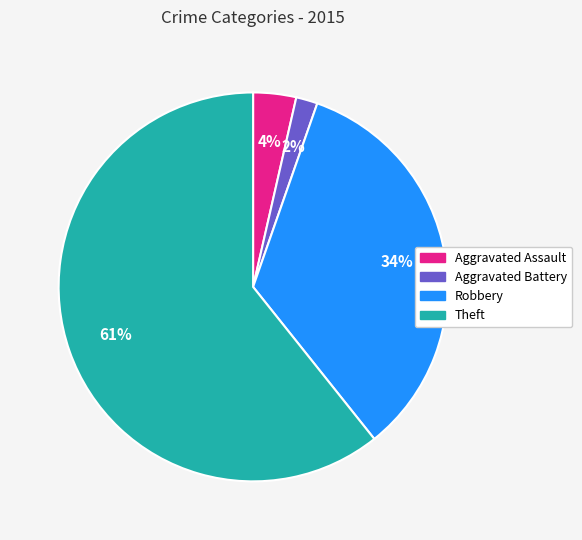

What percentage is the Aggravated Assault slice, to the nearest percent?

4%